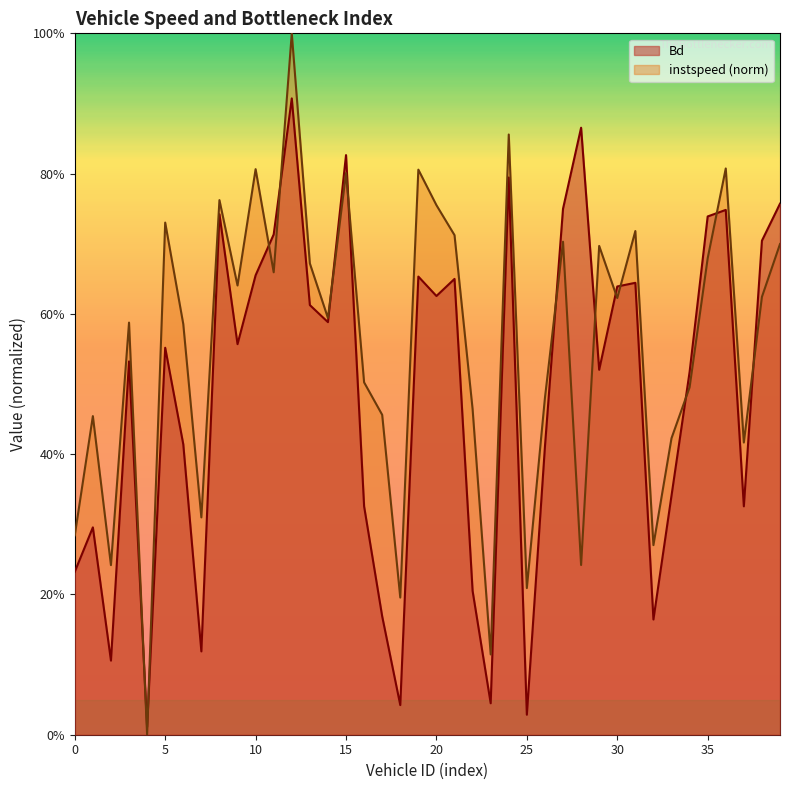

How many lines are shown in the chart?

2